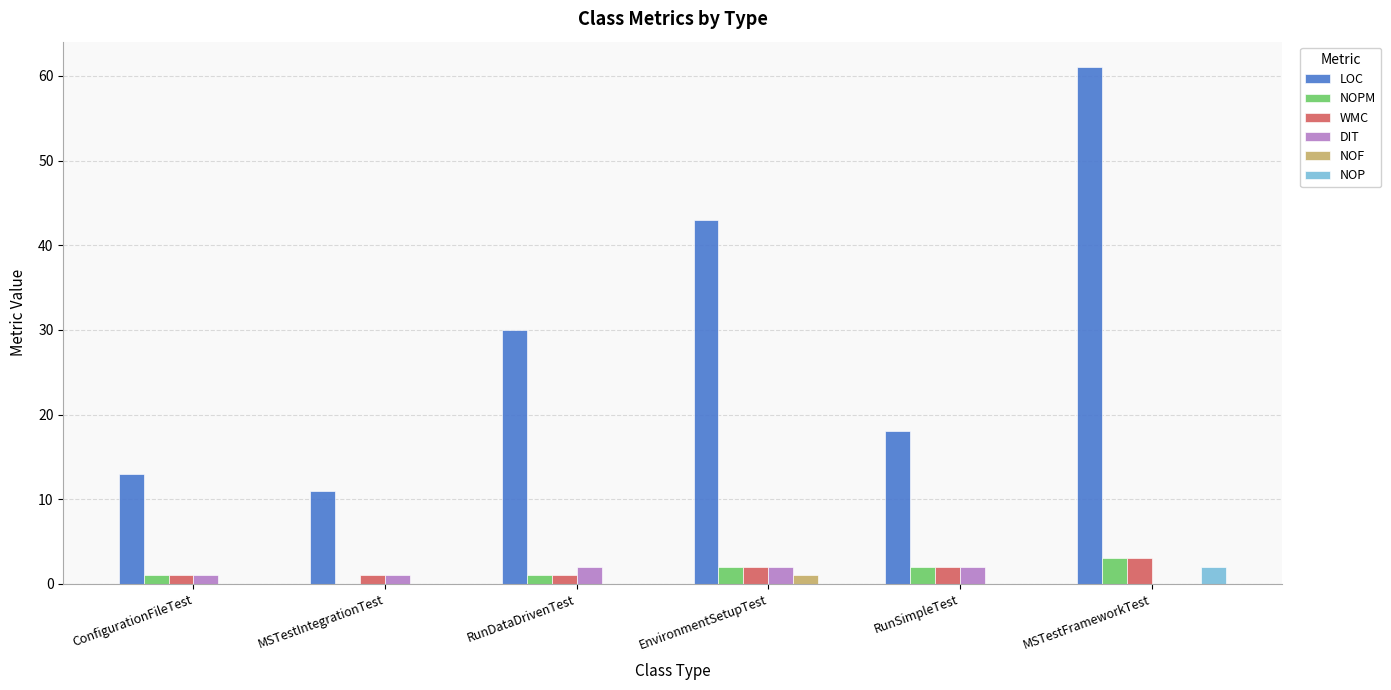

What is the average value of the LOC series?

29